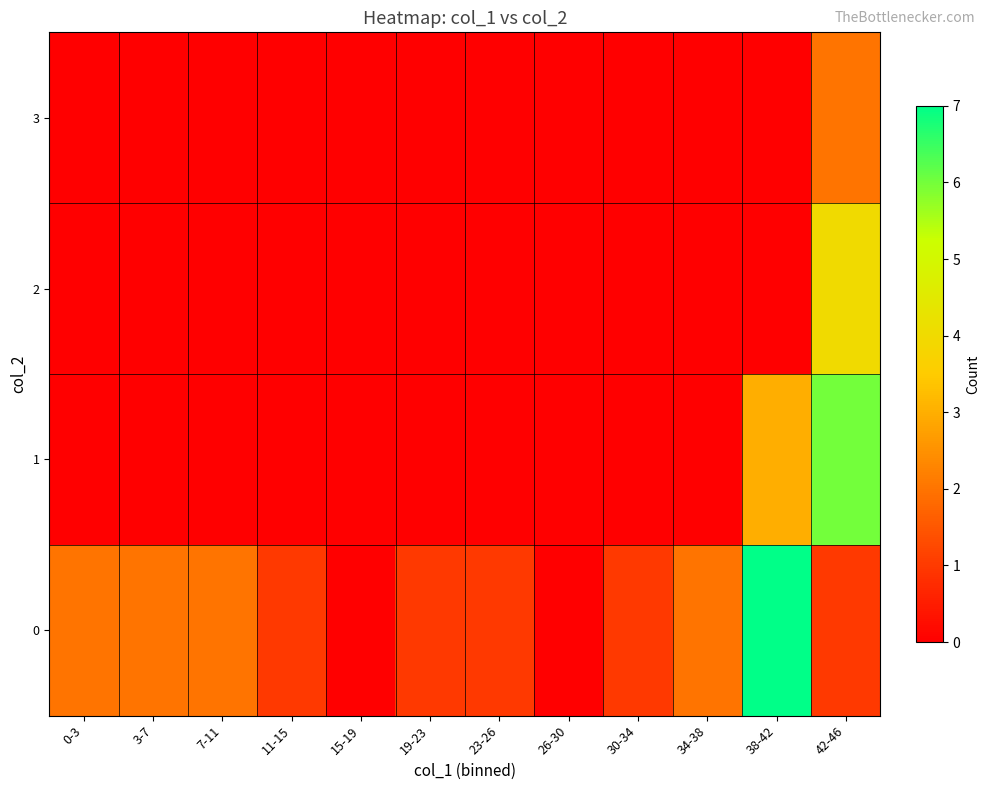

What is the difference between the highest and lowest values at 38-42?

7